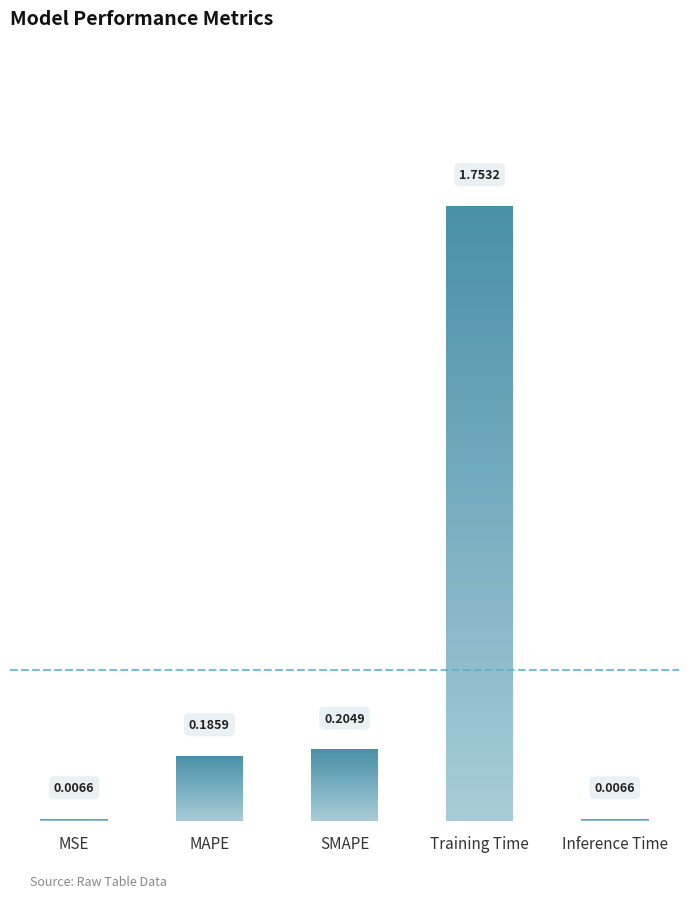

Are the bars grouped side by side (vs. stacked)?

No